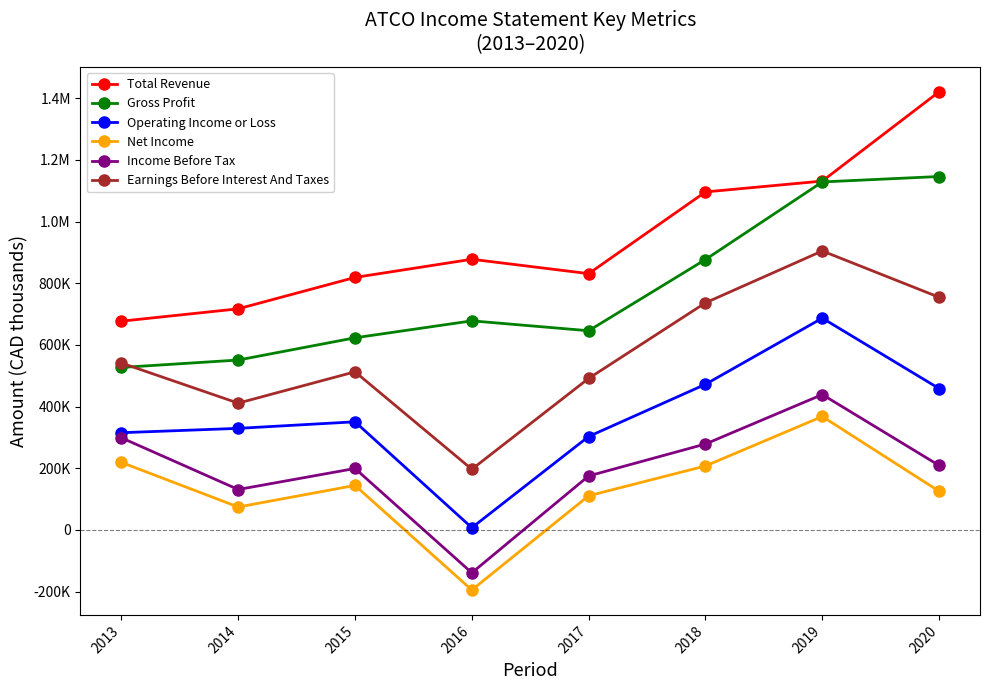

How many interior local valleys does the Gross Profit series have?

1